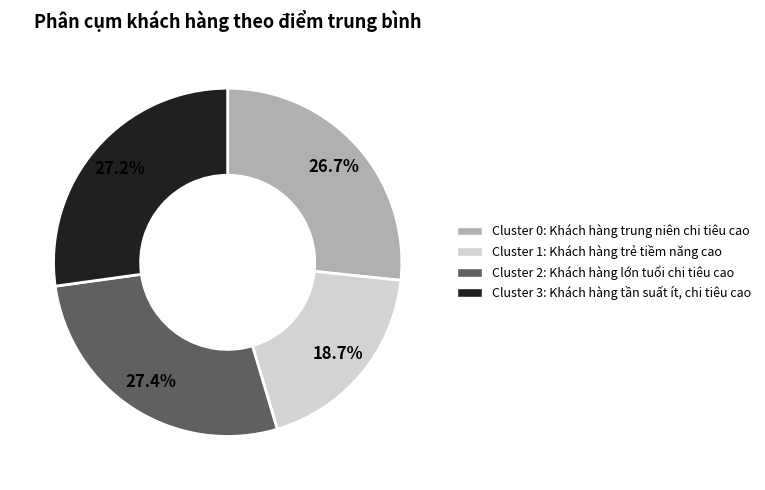

How many segments does this pie chart have?

4